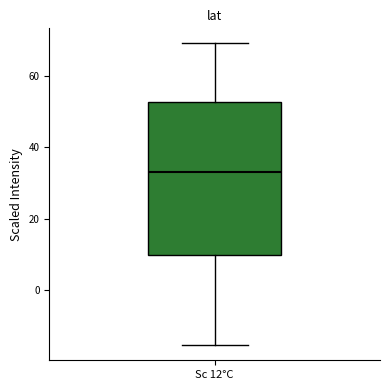

Where is the lower edge of the box for Sc 12°C on the y-axis? The values are not printed on the chart, so give them approximately, as read against the axis.

10